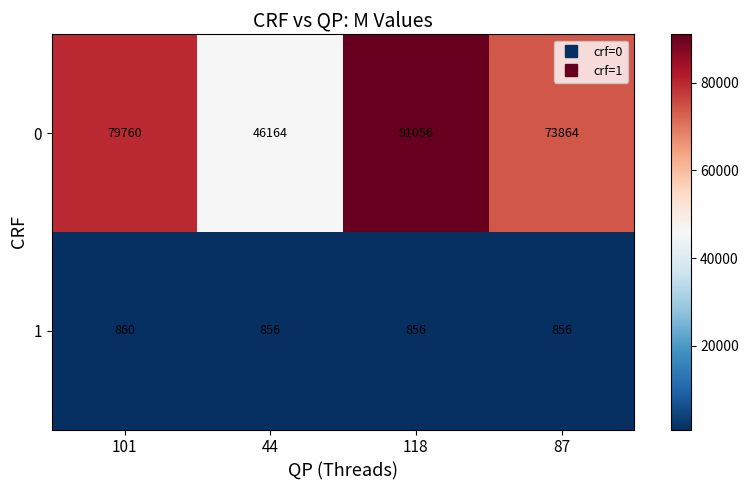

What is the difference between the maximum and second lowest values in the 0 series?

17192